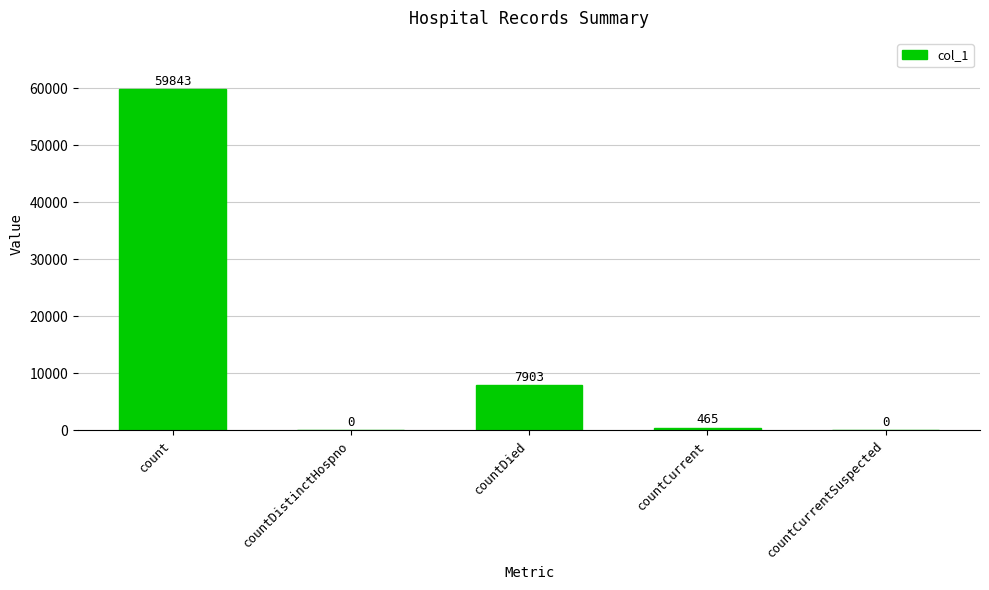

How many positive values are there?

3